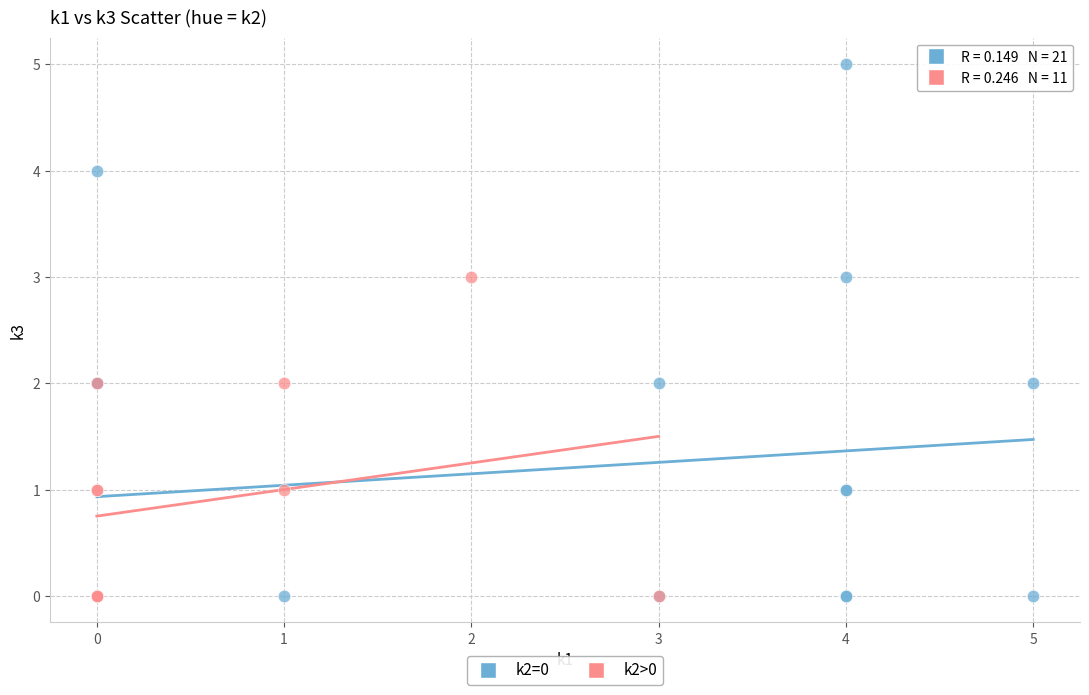

Which series contains the highest Y value?

k2=0